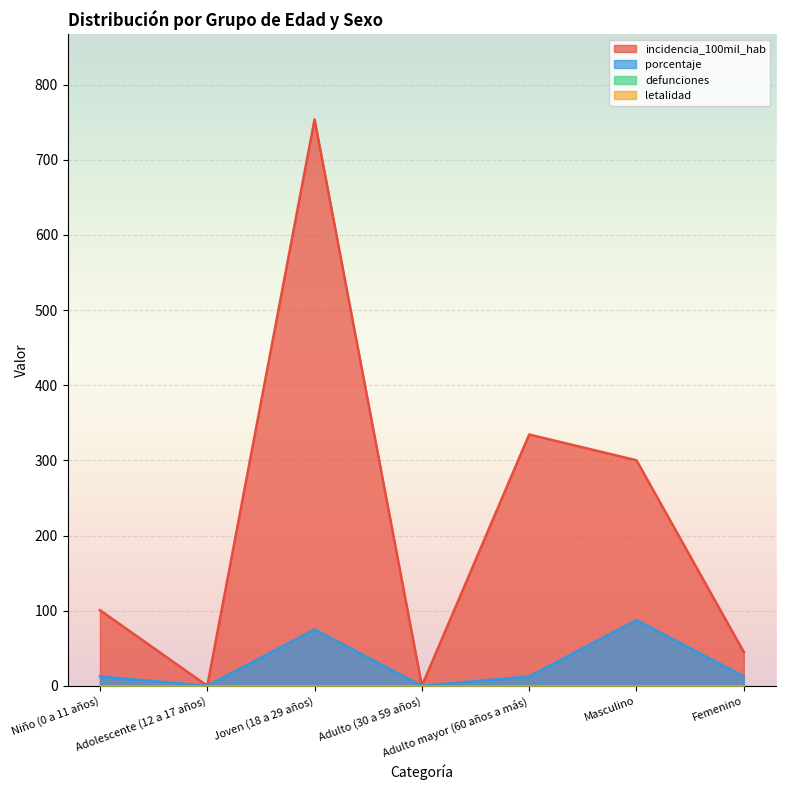

Does the chart display data point markers on the line(s)?

No